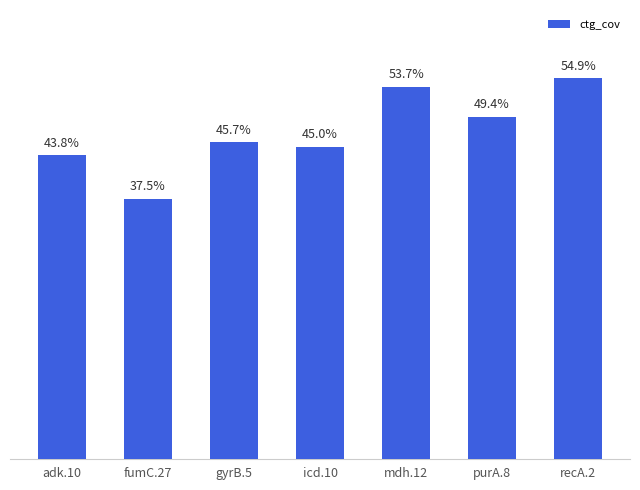

At which label is the value closest to 46?

gyrB.5